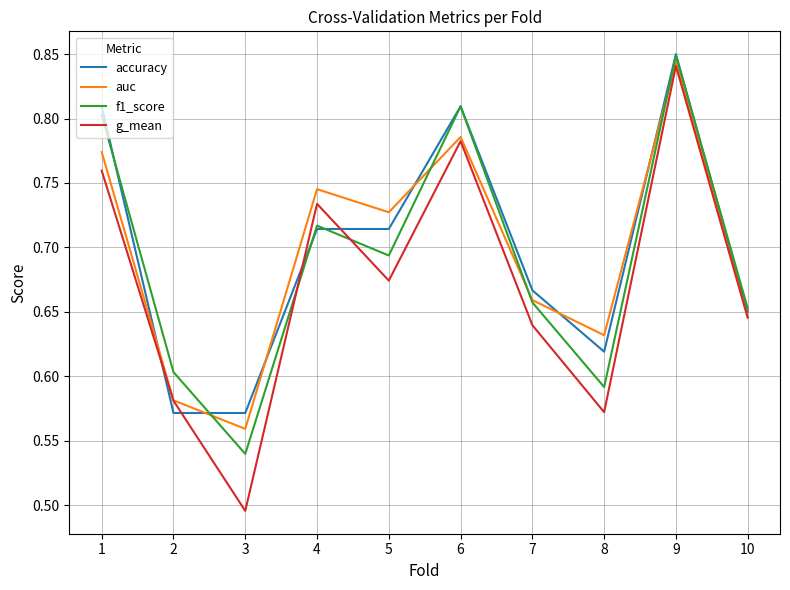

At which label is auc closest to 0?

3